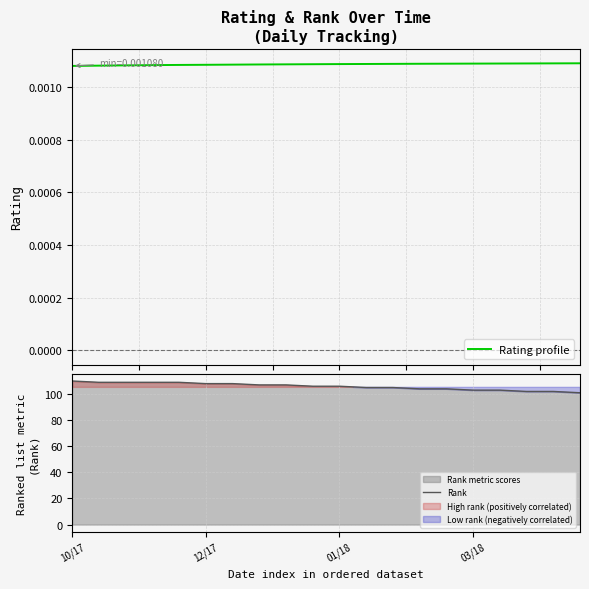

Count the Rank values in the range 104 to 109.

14